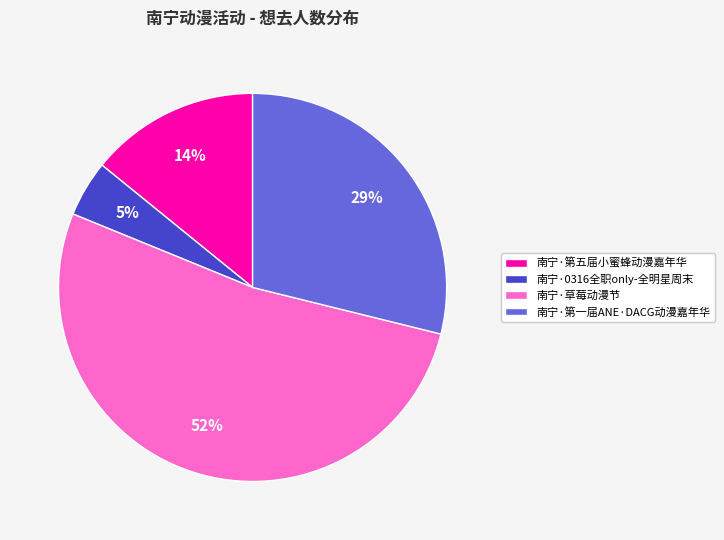

To the nearest percent, what is the average slice percentage?

25%